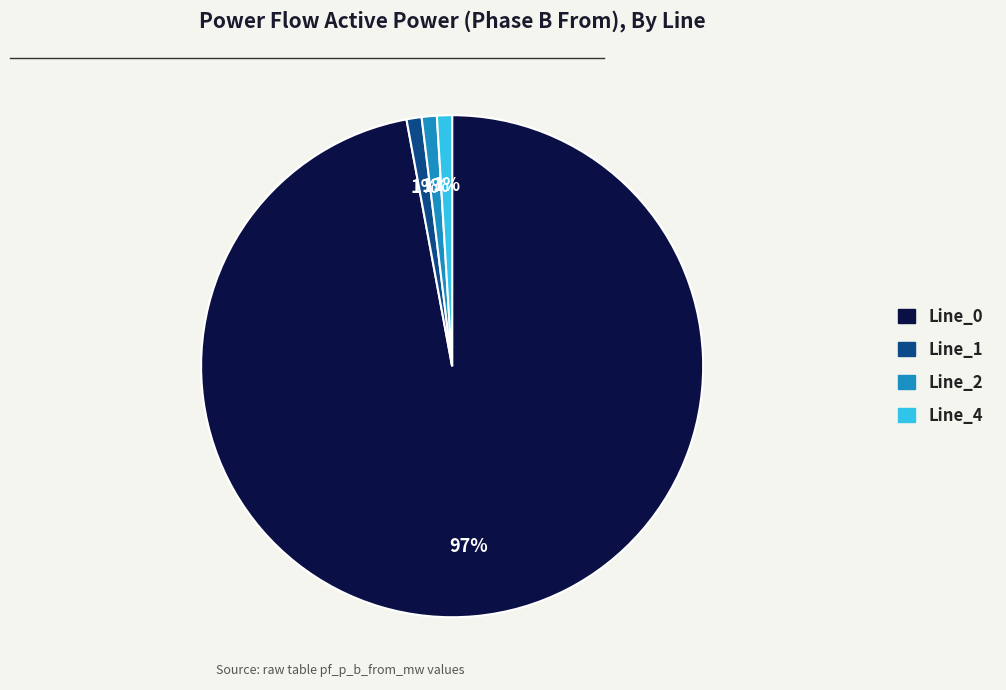

Is it true that Line_4 is 1% of the pie?

True